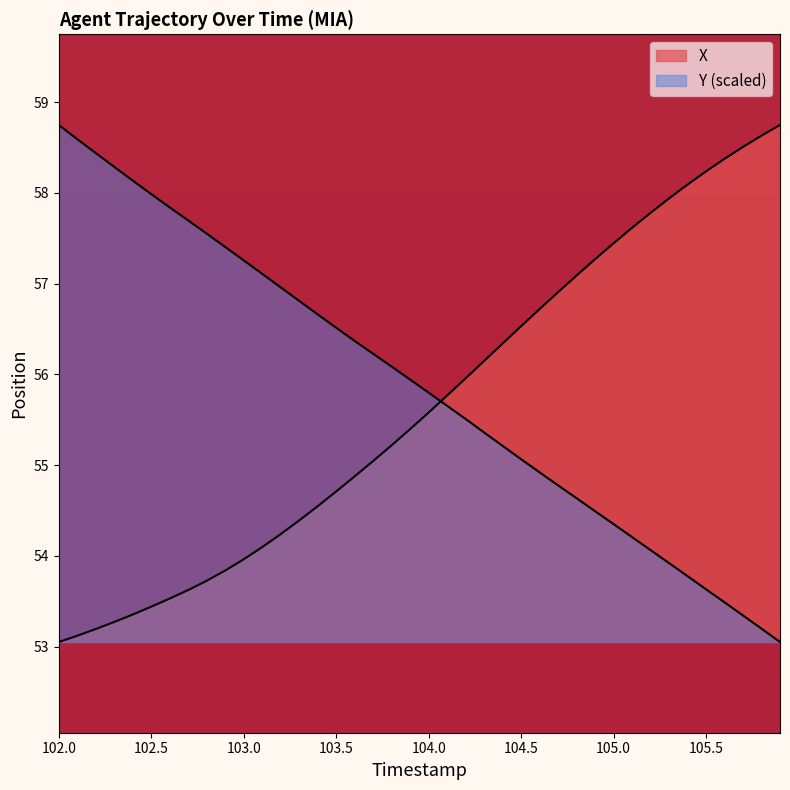

Between 104.5 and 104.9, which is larger?

104.9